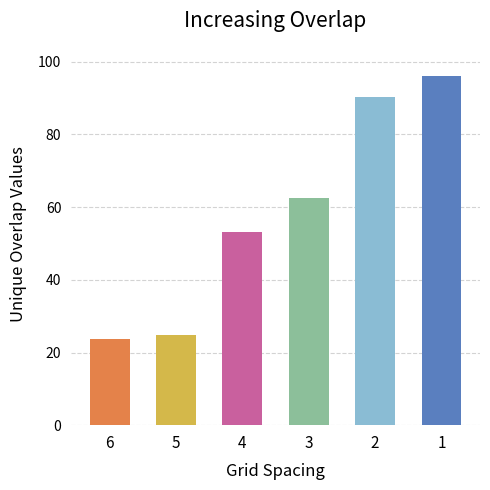

Read the value at 3.

62.4